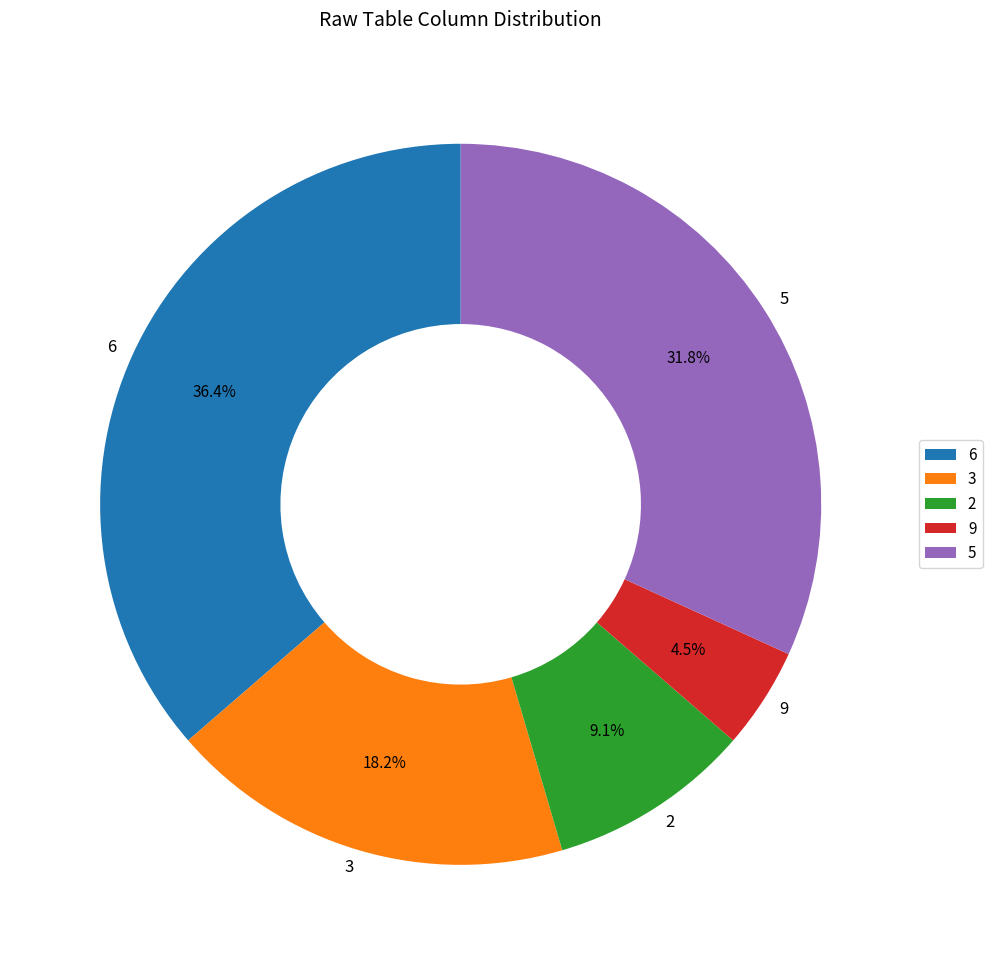

Which category has the smallest portion of the pie?

9